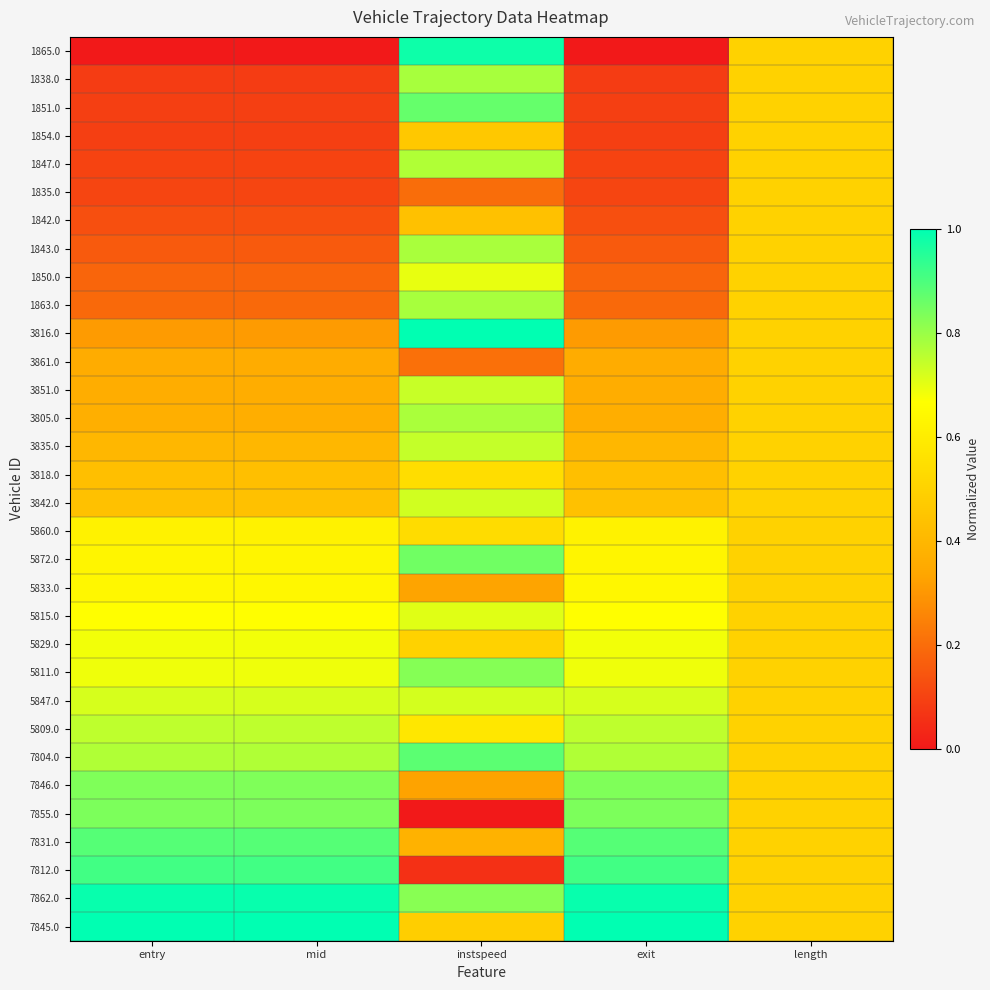

Reading right to left, what are all the values shown in this chart?

1865.0: length=0.5	exit=0.0	instspeed=1.0	mid=0.0	entry=0.0
1838.0: length=0.5	exit=0.1	instspeed=0.8	mid=0.1	entry=0.1
1851.0: length=0.5	exit=0.1	instspeed=0.9	mid=0.1	entry=0.1
1854.0: length=0.5	exit=0.1	instspeed=0.5	mid=0.1	entry=0.1
1847.0: length=0.5	exit=0.1	instspeed=0.8	mid=0.1	entry=0.1
1835.0: length=0.5	exit=0.1	instspeed=0.2	mid=0.1	entry=0.1
1842.0: length=0.5	exit=0.1	instspeed=0.4	mid=0.1	entry=0.1
1843.0: length=0.5	exit=0.2	instspeed=0.8	mid=0.2	entry=0.2
1850.0: length=0.5	exit=0.2	instspeed=0.7	mid=0.2	entry=0.2
1863.0: length=0.5	exit=0.2	instspeed=0.8	mid=0.2	entry=0.2
3816.0: length=0.5	exit=0.3	instspeed=1.0	mid=0.3	entry=0.3
3861.0: length=0.5	exit=0.4	instspeed=0.2	mid=0.4	entry=0.4
3851.0: length=0.5	exit=0.4	instspeed=0.7	mid=0.4	entry=0.4
3805.0: length=0.5	exit=0.4	instspeed=0.8	mid=0.4	entry=0.4
3835.0: length=0.5	exit=0.4	instspeed=0.7	mid=0.4	entry=0.4
3818.0: length=0.5	exit=0.4	instspeed=0.5	mid=0.4	entry=0.4
3842.0: length=0.5	exit=0.4	instspeed=0.7	mid=0.4	entry=0.4
5860.0: length=0.5	exit=0.6	instspeed=0.5	mid=0.6	entry=0.6
5872.0: length=0.5	exit=0.6	instspeed=0.9	mid=0.6	entry=0.6
5833.0: length=0.5	exit=0.6	instspeed=0.3	mid=0.6	entry=0.6
5815.0: length=0.5	exit=0.7	instspeed=0.7	mid=0.7	entry=0.7
5829.0: length=0.5	exit=0.7	instspeed=0.5	mid=0.7	entry=0.7
5811.0: length=0.5	exit=0.7	instspeed=0.8	mid=0.7	entry=0.7
5847.0: length=0.5	exit=0.7	instspeed=0.7	mid=0.7	entry=0.7
5809.0: length=0.5	exit=0.8	instspeed=0.6	mid=0.8	entry=0.8
7804.0: length=0.5	exit=0.8	instspeed=0.9	mid=0.8	entry=0.8
7846.0: length=0.5	exit=0.8	instspeed=0.3	mid=0.8	entry=0.8
7855.0: length=0.5	exit=0.8	instspeed=0.0	mid=0.8	entry=0.8
7831.0: length=0.5	exit=0.9	instspeed=0.4	mid=0.9	entry=0.9
7812.0: length=0.5	exit=0.9	instspeed=0.1	mid=0.9	entry=0.9
7862.0: length=0.5	exit=1.0	instspeed=0.8	mid=1.0	entry=1.0
7845.0: length=0.5	exit=1.0	instspeed=0.5	mid=1.0	entry=1.0